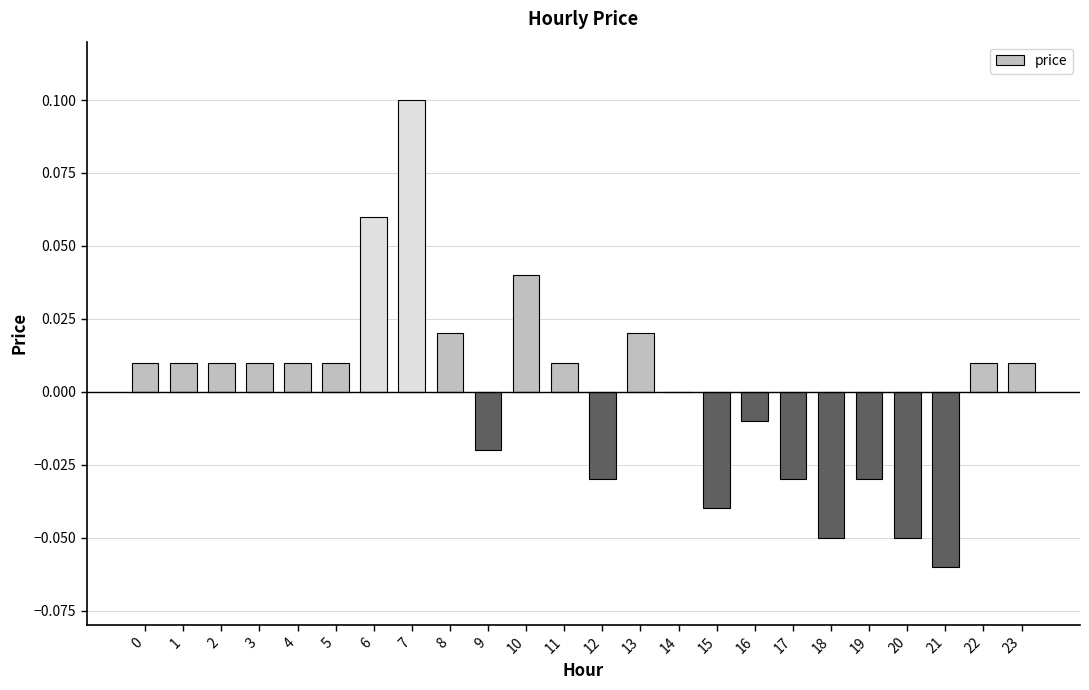

The chart shows a value of 0.0 at 3. True or false?

True